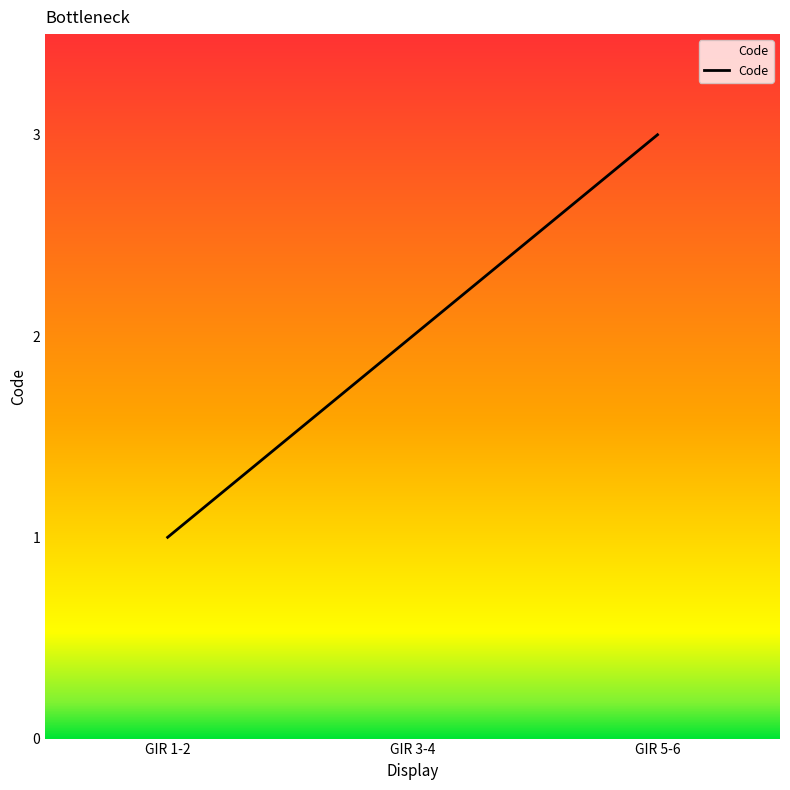

Which has a higher value, GIR 3-4 or GIR 5-6?

GIR 5-6